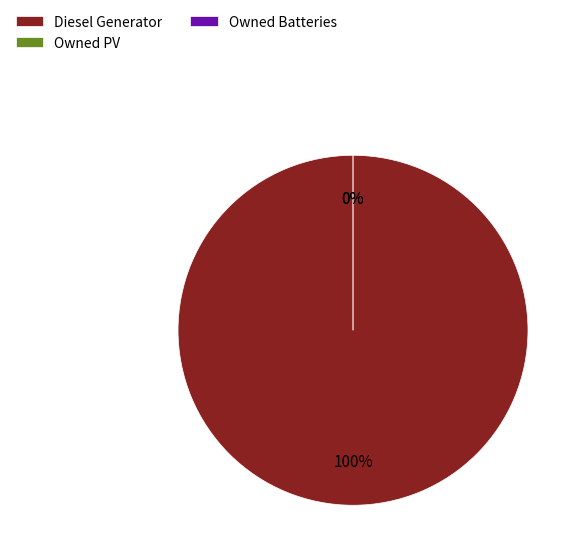

Do Owned PV and Owned Batteries together represent more than half of the pie?

No